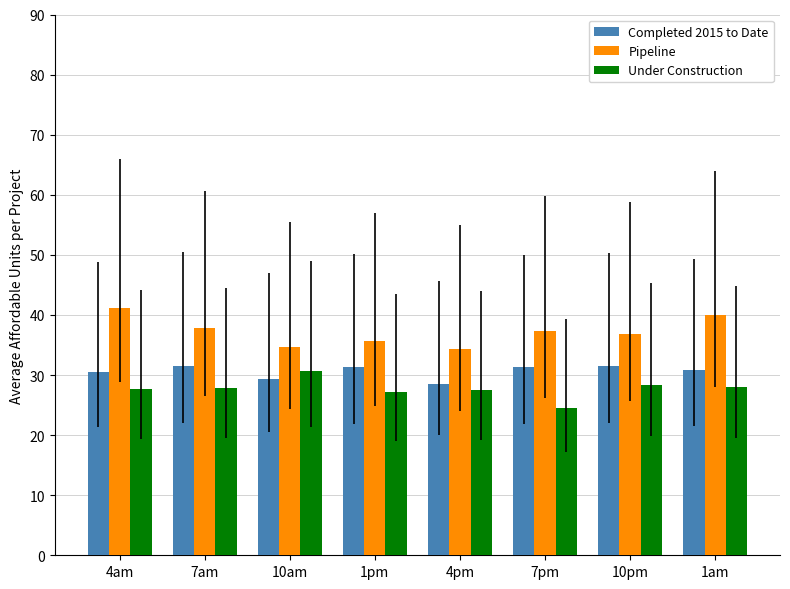

Is the value of Pipeline at 7pm greater than the value of Under Construction at 7pm?

Yes